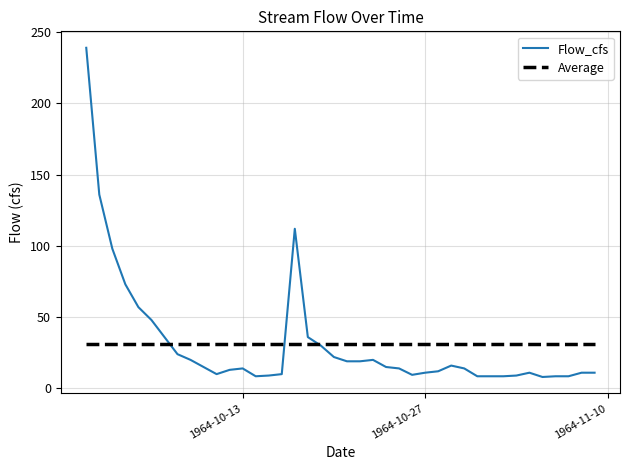

Rank the series by their maximum value, from lowest to highest.

Average, Flow_cfs